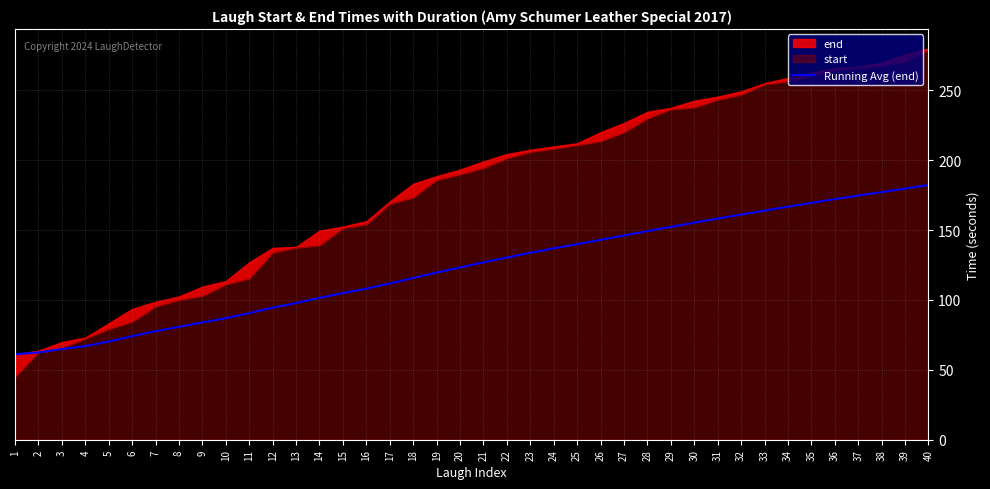

Which has a higher value, 14 or 21?

21